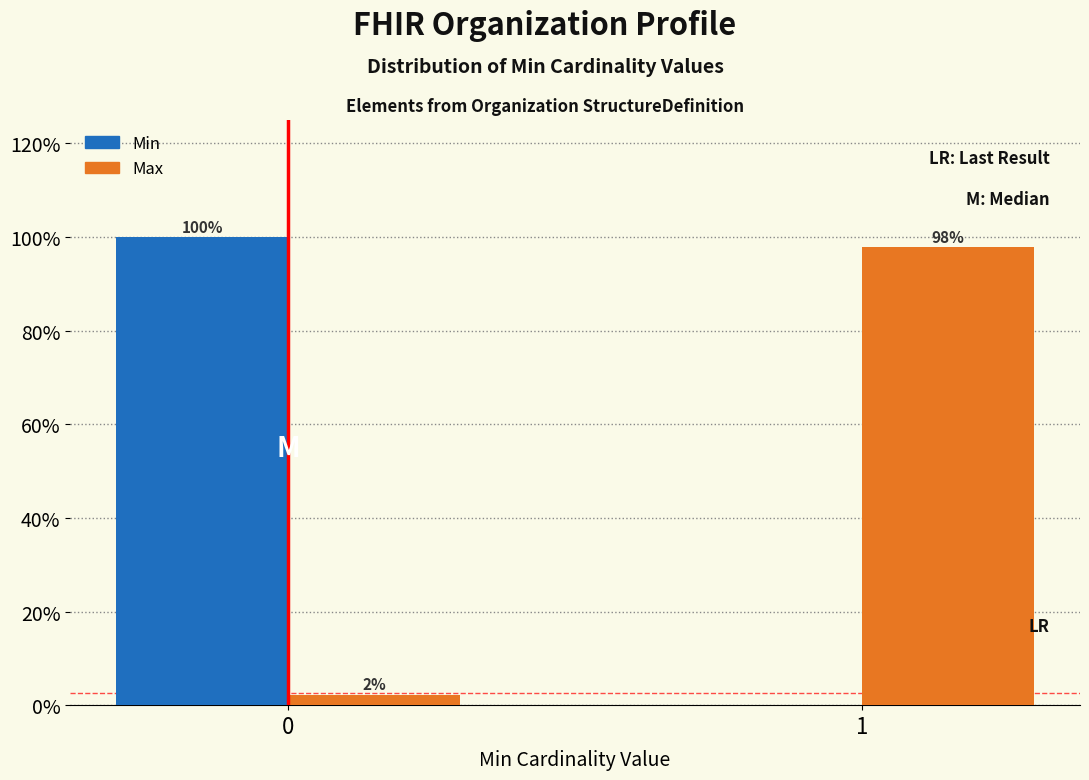

What is the greatest value displayed?

100.0